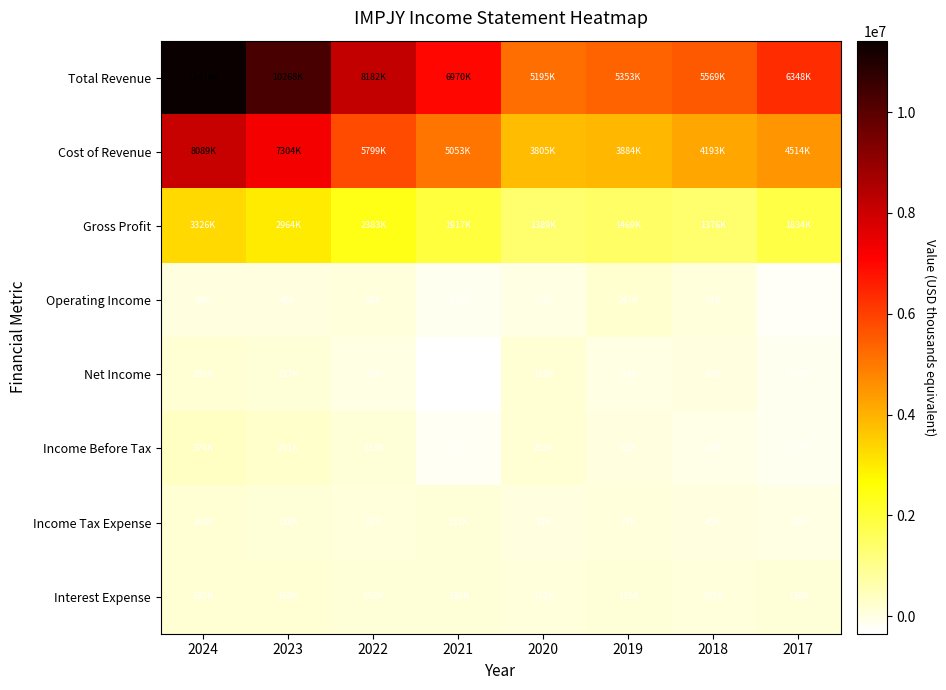

Reading left to right, transcribe all the data shown in this chart.

Total Revenue: 2024=11416500	2023=10268700	2022=8182100	2021=6970700	2020=5195300	2019=5353600	2018=5569200	2017=6348300
Cost of Revenue: 2024=8089900	2023=7304000	2022=5799200	2021=5053600	2020=3805700	2019=3884400	2018=4193000	2017=4514200
Gross Profit: 2024=3326600	2023=2964700	2022=2383000	2021=1917200	2020=1389600	2019=1469200	2018=1376200	2017=1834000
Operating Income: 2024=58800	2023=48400	2022=69200	2021=-138400	2020=-10800	2019=241600	2018=91500	2017=-229700
Net Income: 2024=201300	2023=137100	2022=10600	2021=-346800	2020=169300	2019=-24800	2018=62100	2017=-140800
Income Before Tax: 2024=374900	2023=291300	2022=118400	2021=-165300	2020=202600	2019=62700	2018=-39200	2017=-137600
Income Tax Expense: 2024=168300	2023=138300	2022=81500	2021=152000	2020=33300	2019=77600	2018=45000	2017=20400
Interest Expense: 2024=185400	2023=160800	2022=152400	2021=136300	2020=111700	2019=115700	2018=102800	2017=136700